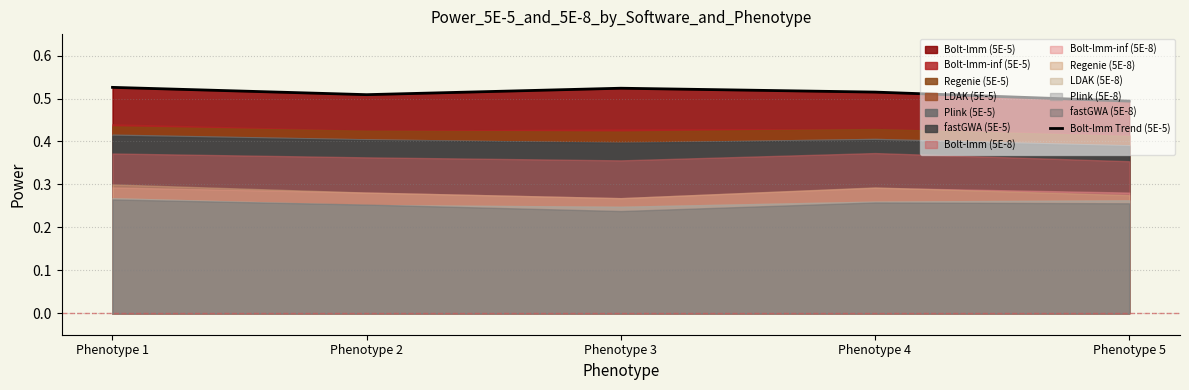

Reading left to right, extract all data points from this chart.

0.5	0.5	0.5	0.5	0.5